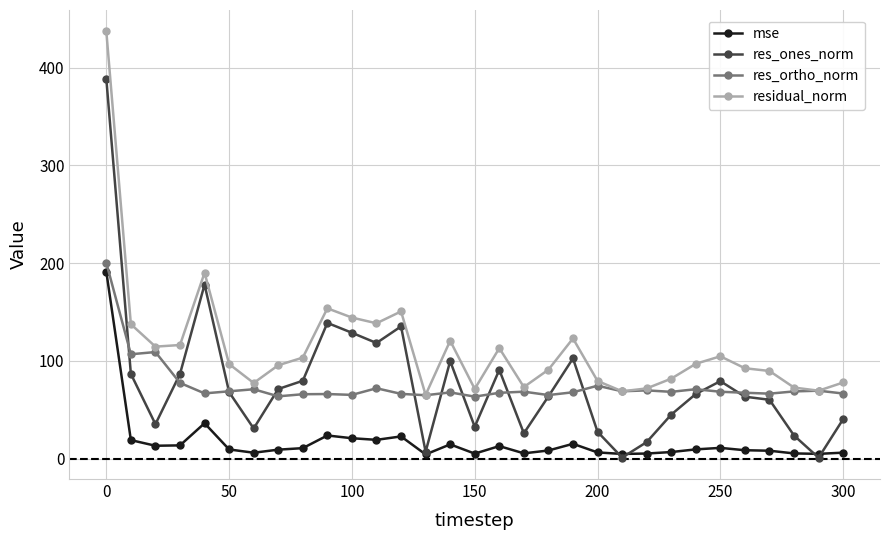

What is the maximum value shown in the chart?

437.2